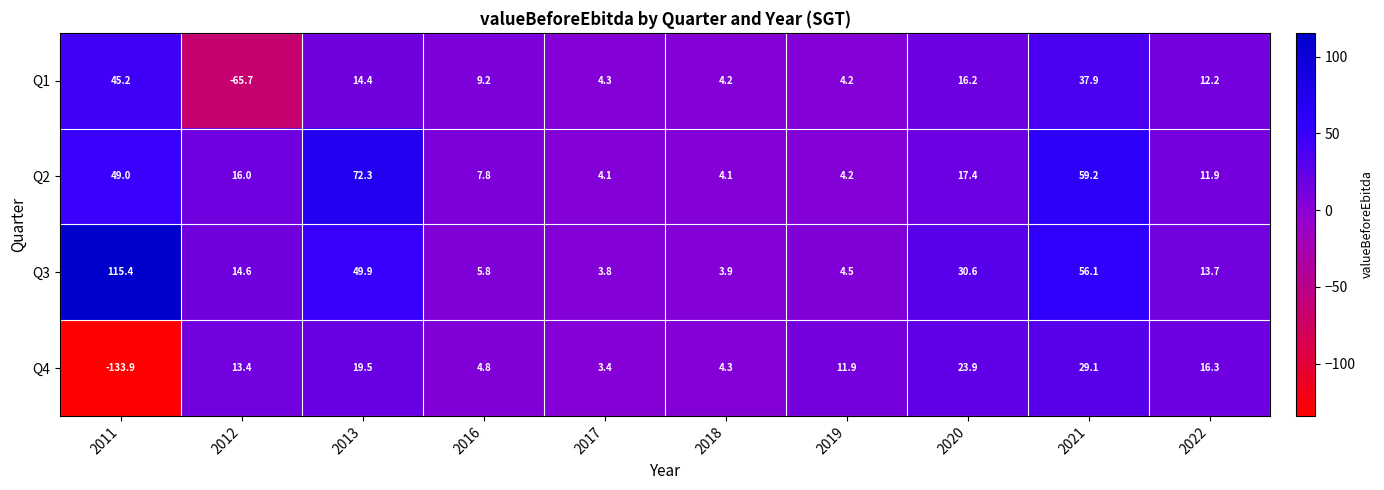

The value of Q4 at 2016 is 8.4. True or false?

False